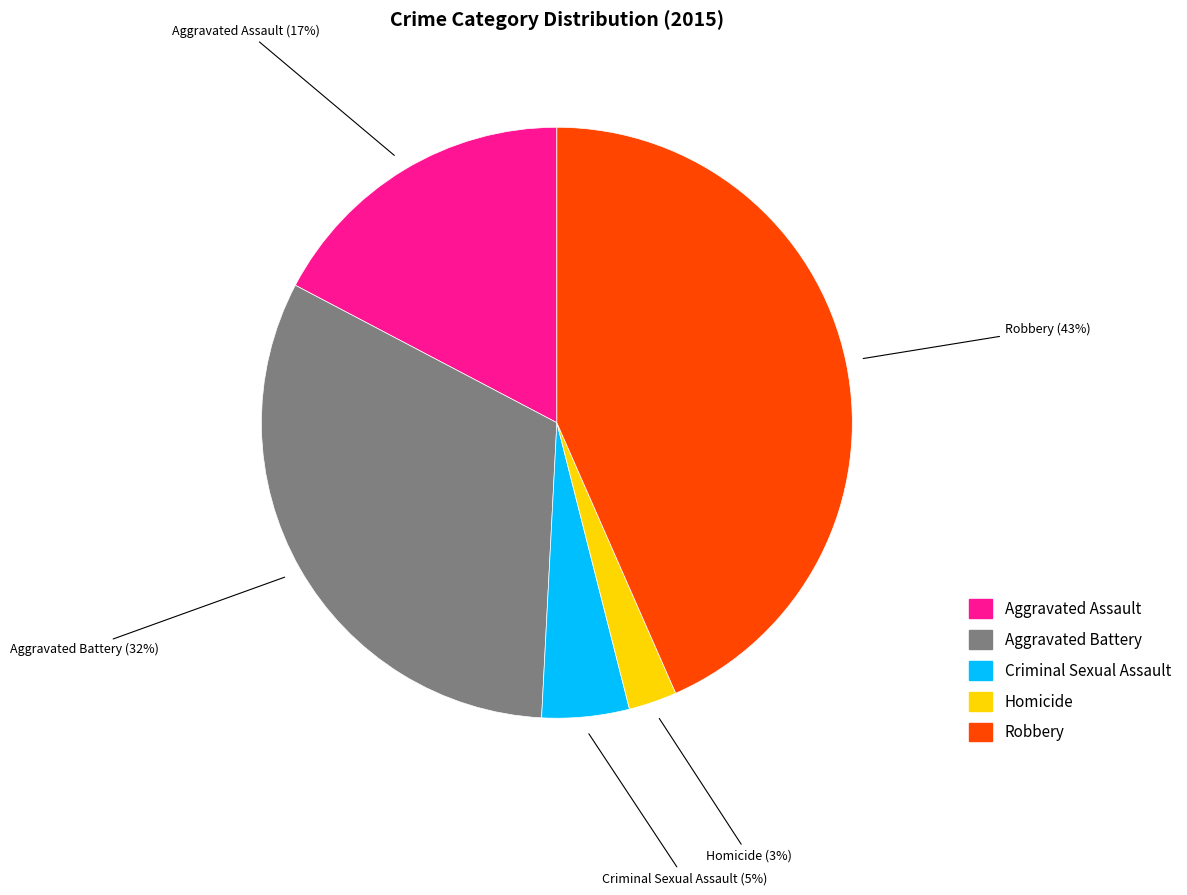

To the nearest percent, what is the average slice percentage?

20%